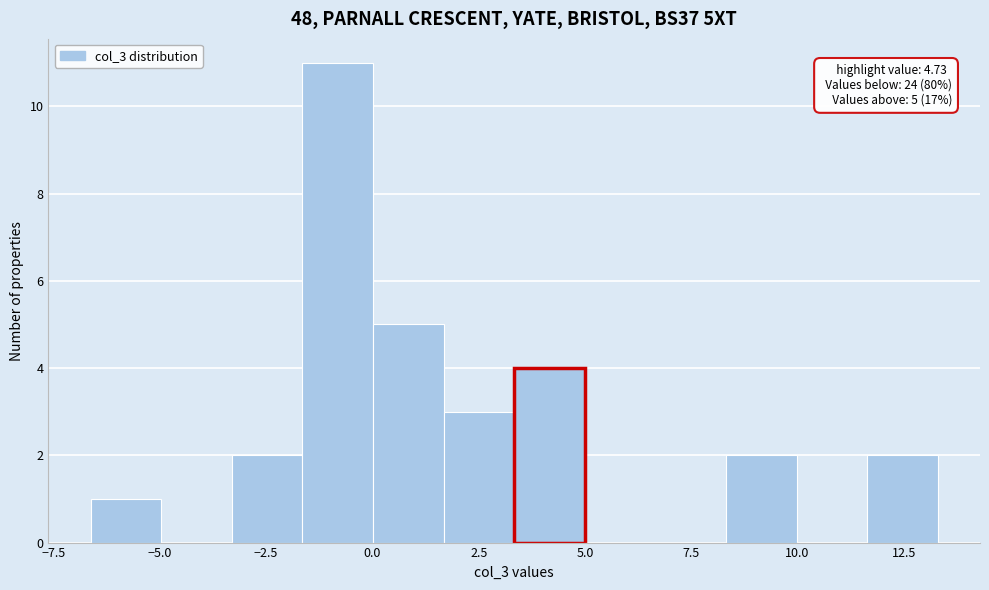

Read against the x-axis, roughly where is the centre of the tallest bar?

-1.0